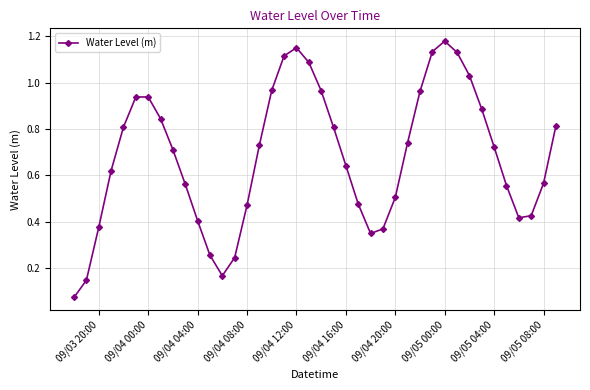

How many points are lower than both their immediate neighbors (excluding endpoints)?

3